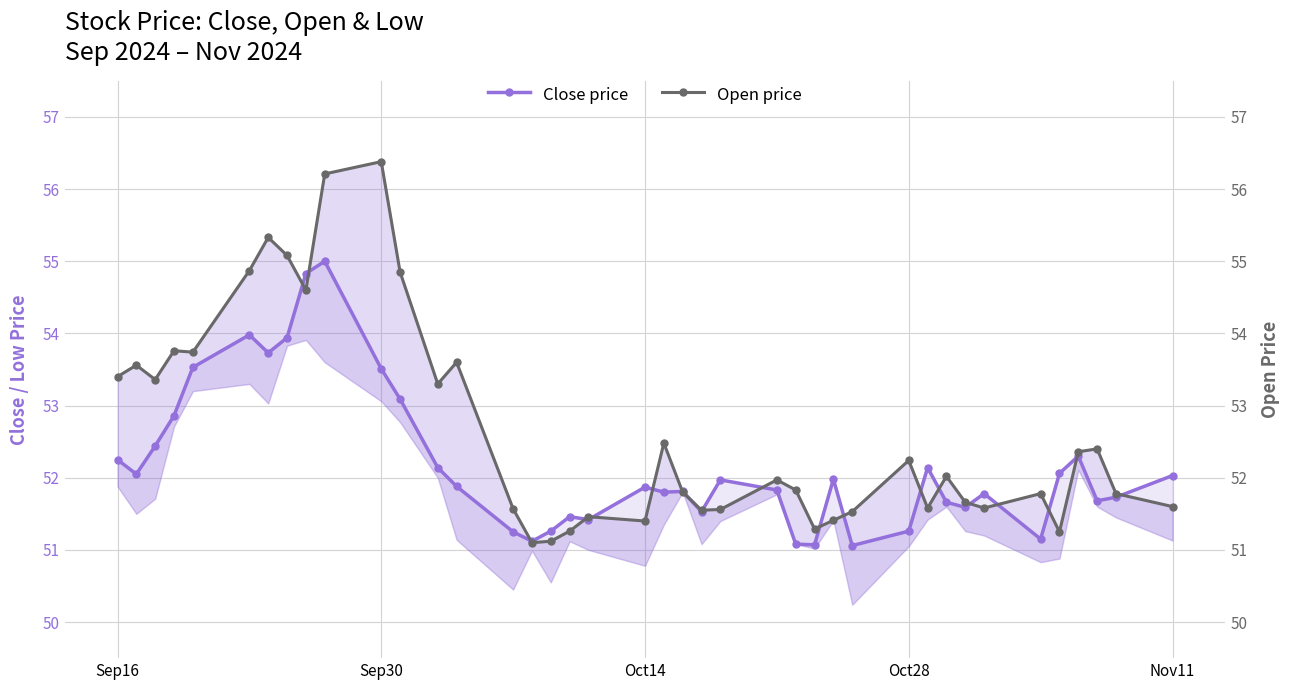

How many interior local peaks does the Close price series have?

10